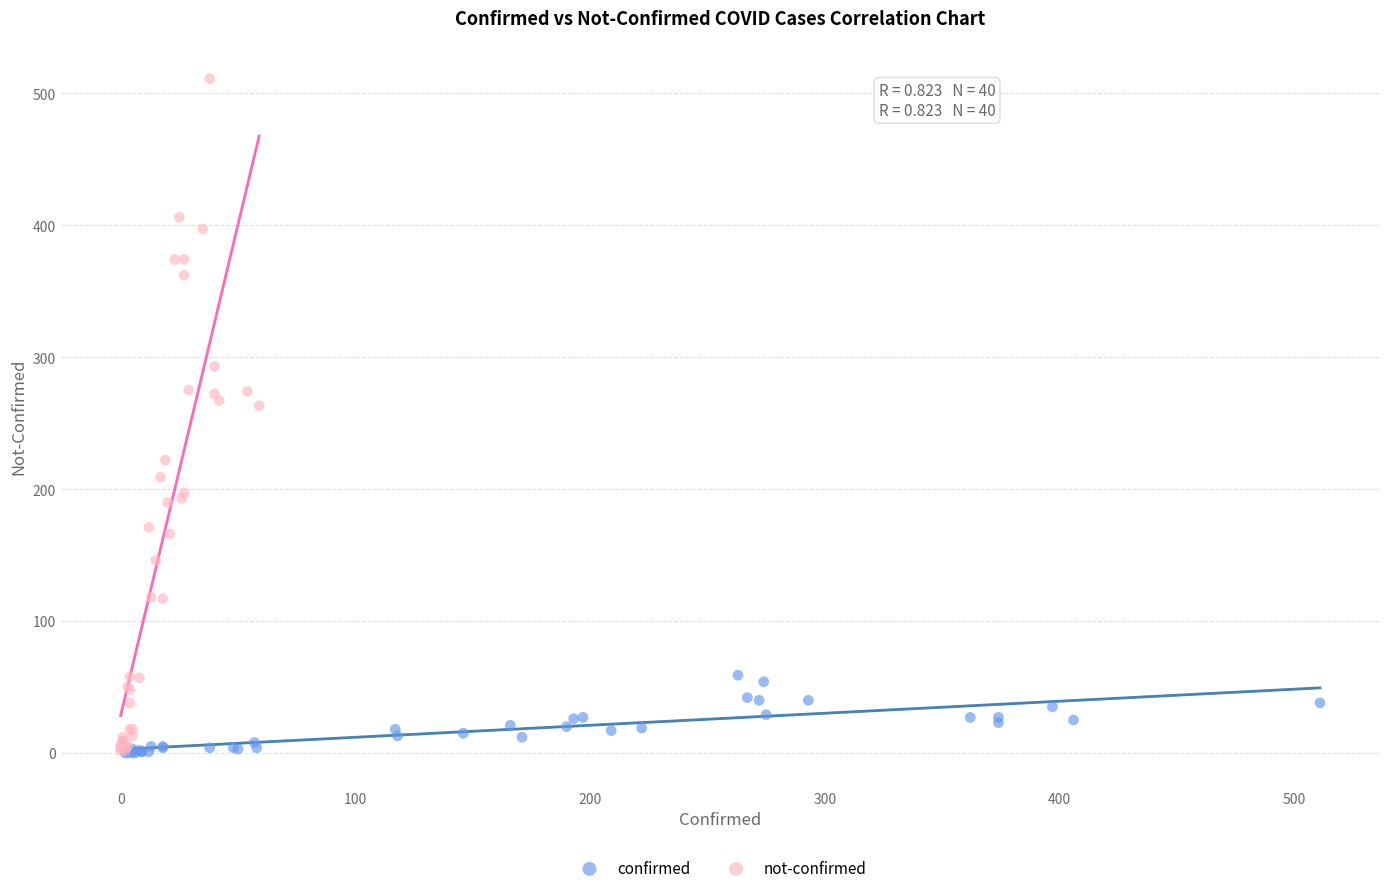

Which series has the largest Y range (max minus min)?

not-confirmed